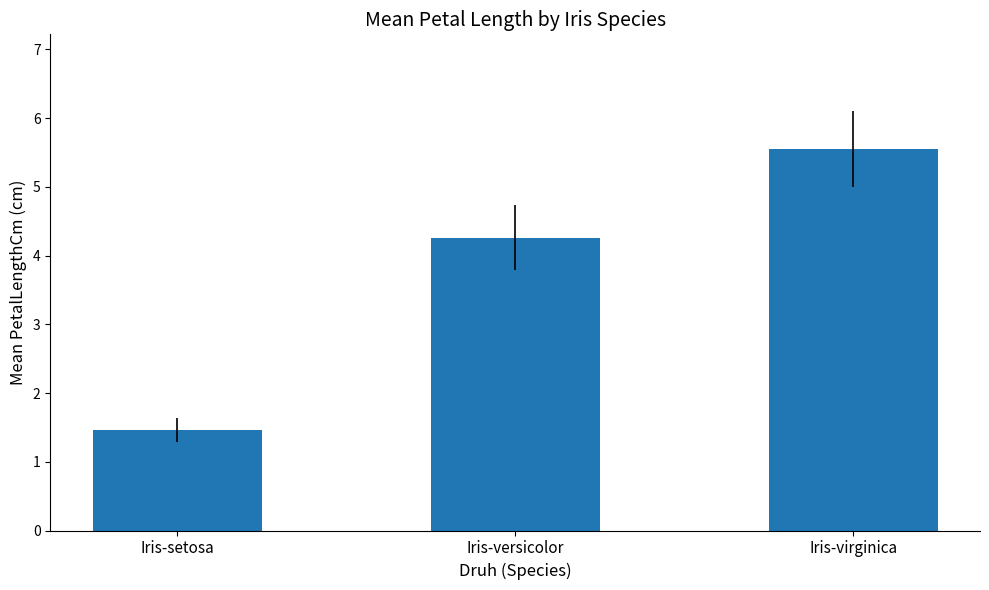

How many data points are less than 4?

1